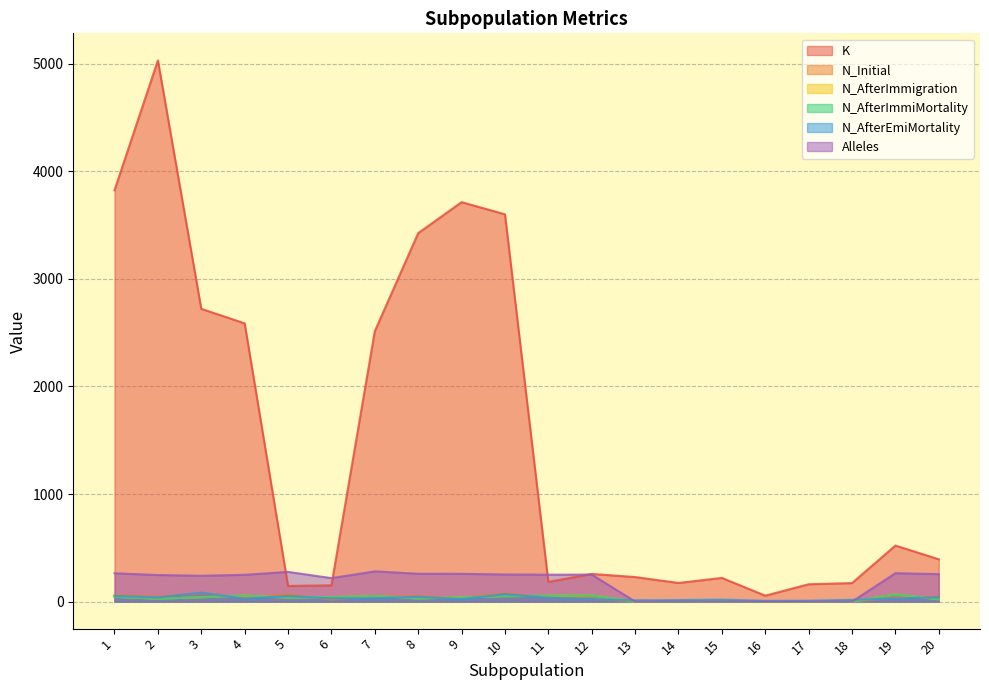

Between 4 and 18, which is larger?

4